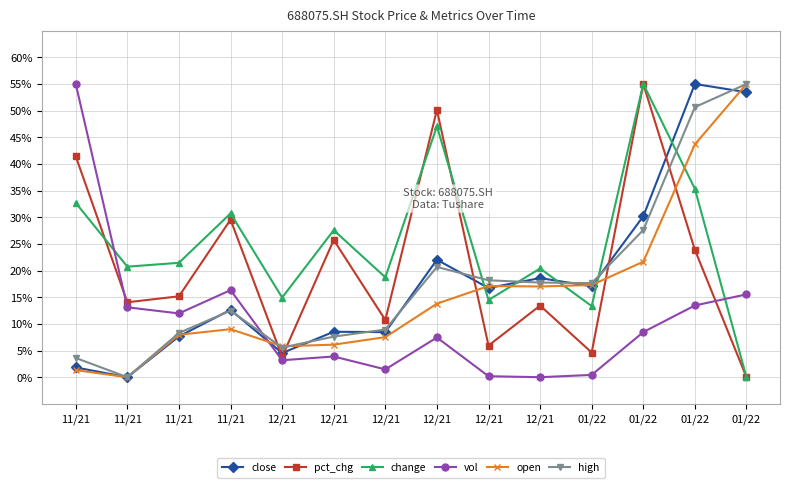

How many lines are shown in the chart?

6